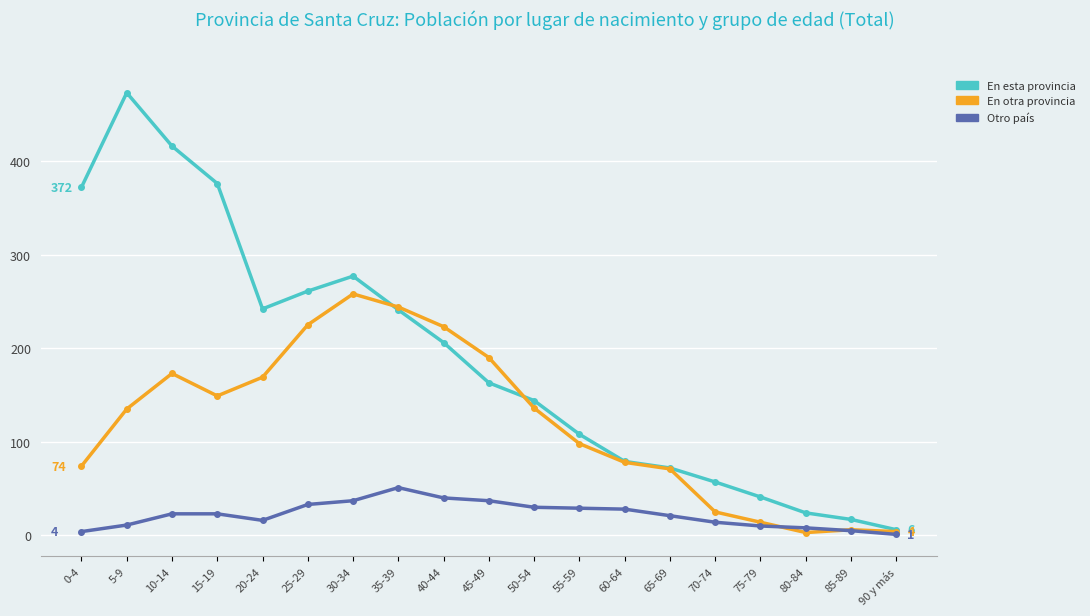

Which series has the largest range (max minus min)?

En esta provincia